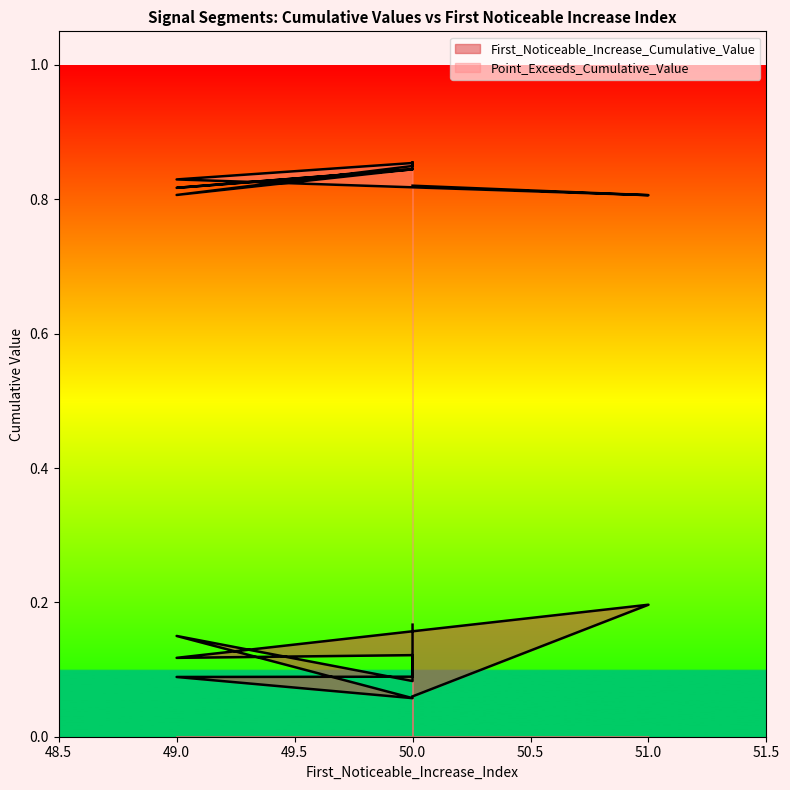

What is the lowest value of the Point_Exceeds_Cumulative_Value series?

0.8